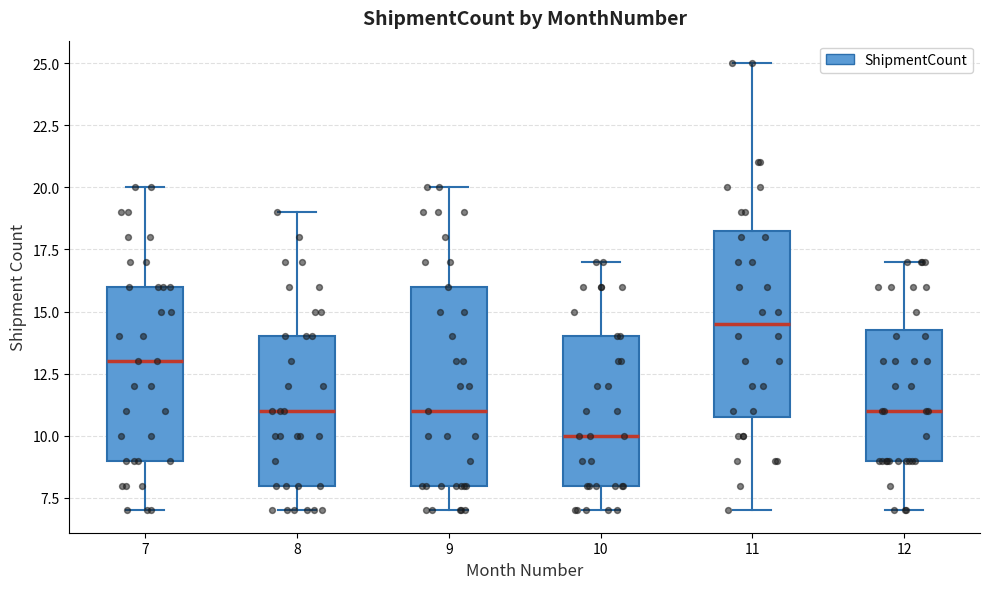

Which box has the lowest median line?

10